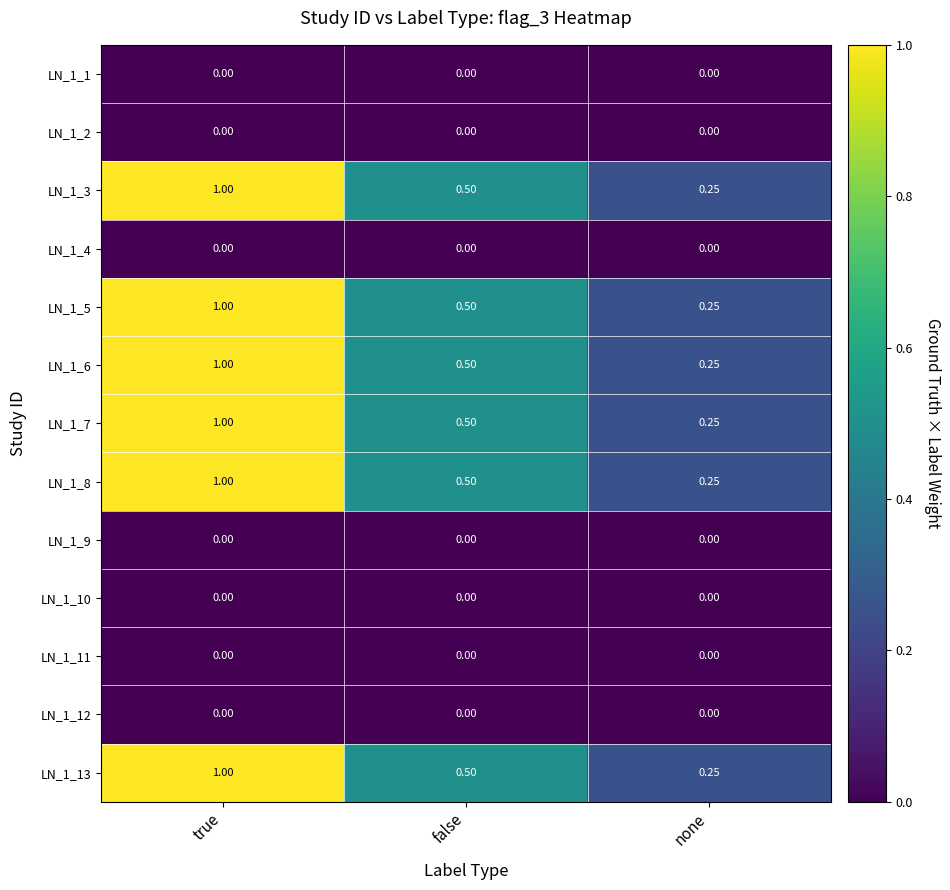

At which category is the sum across all series the highest?

true